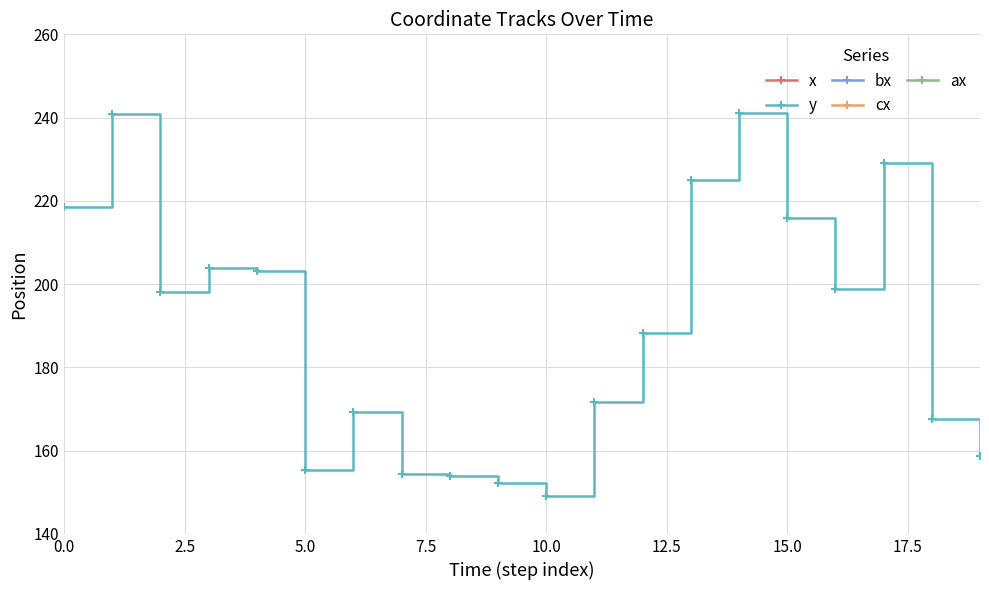

What is the value of the x point at the 3rd from the left?

401.8